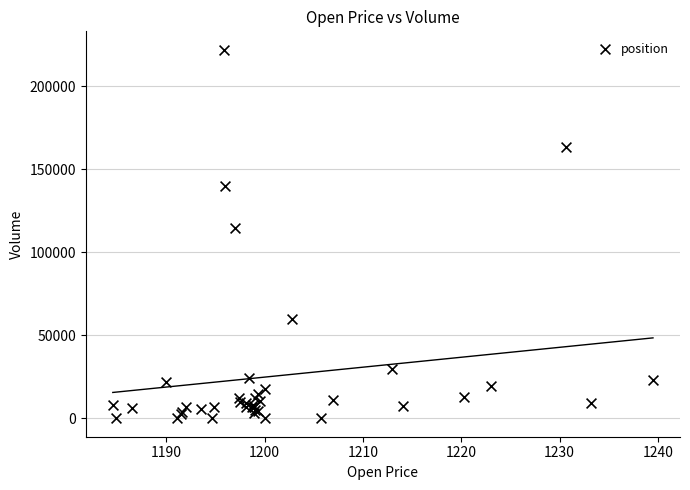

What Y value in the scatter plot is closest to 110963?

114441